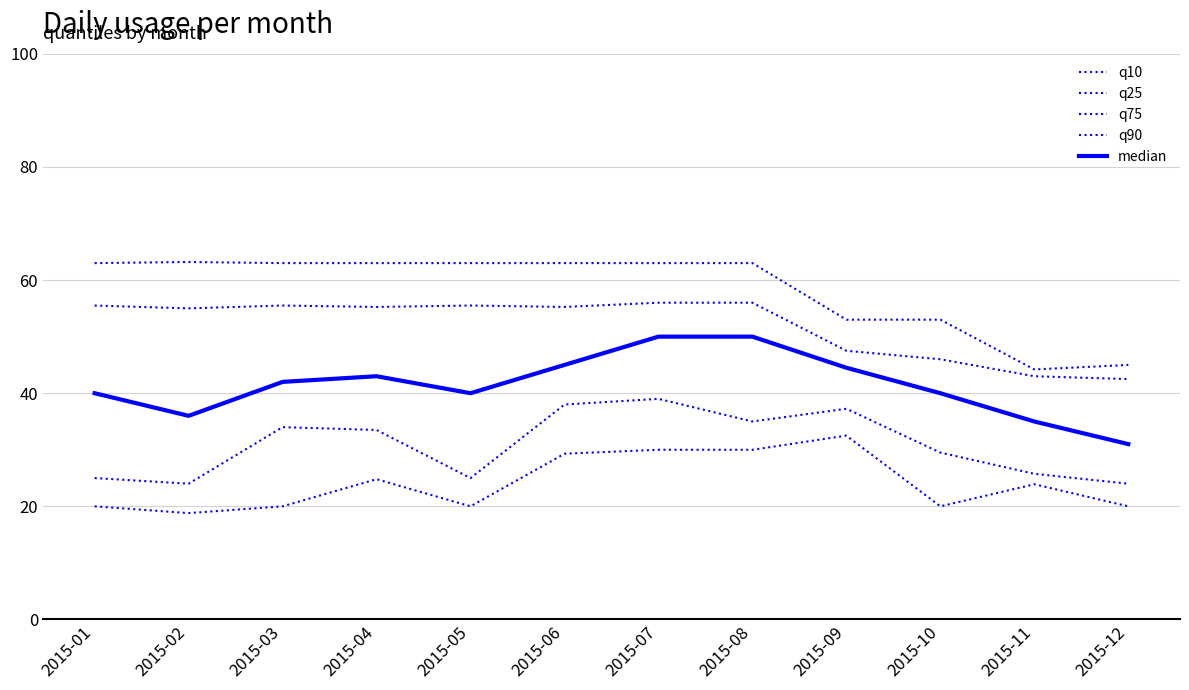

Which series has the largest total across all categories?

q90